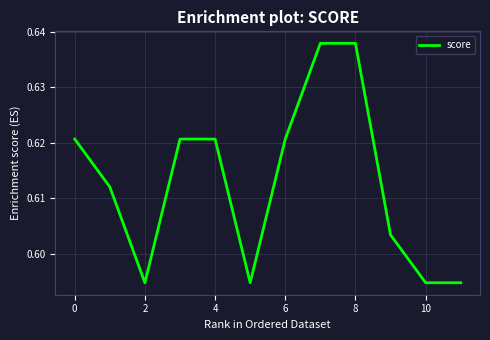

Is this an area chart (filled region under the line)?

No